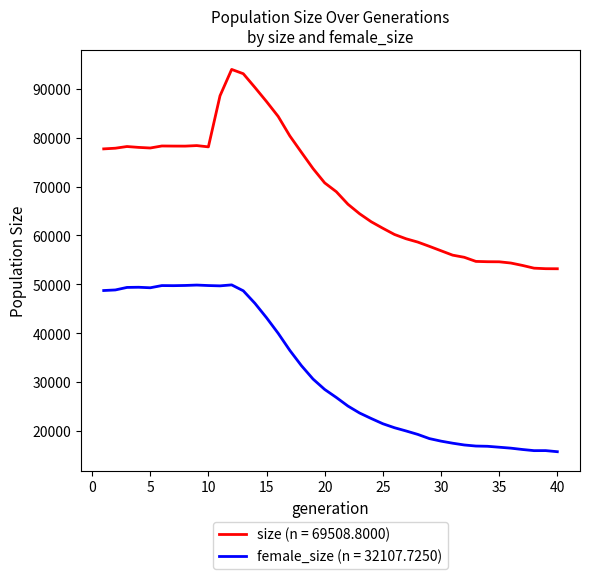

Which series has the widest spread of values?

size (n = 69508.8000)